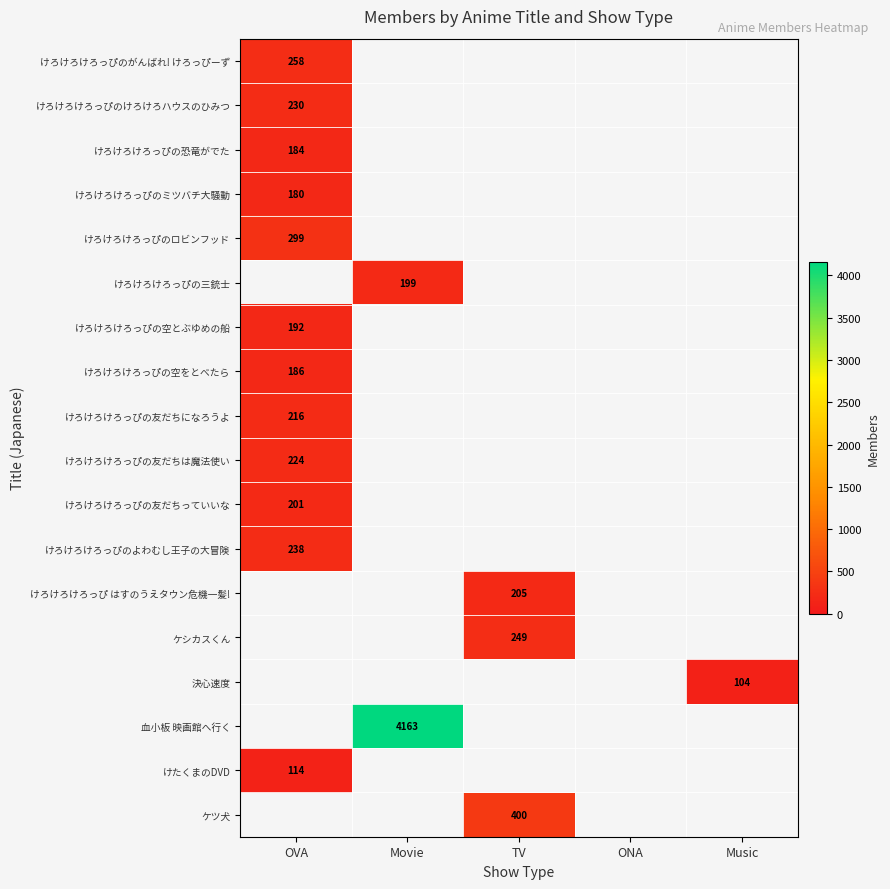

Is it true that けろけろけろっぴの友だちになろうよ equals 216 at OVA?

True